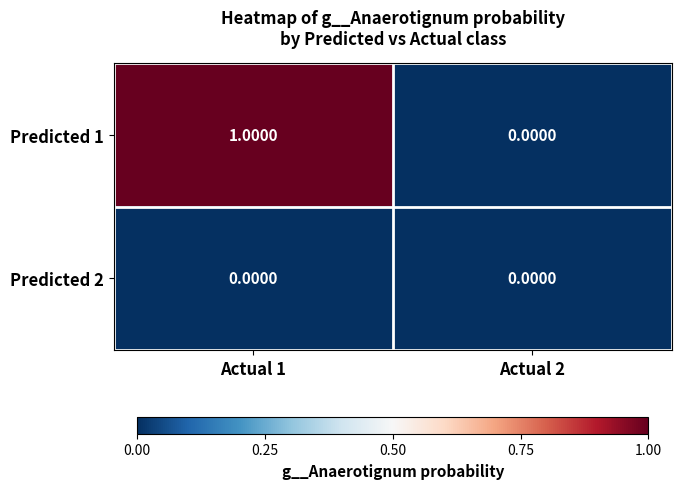

List the series in order of their peak value, highest first.

Predicted 1, Predicted 2